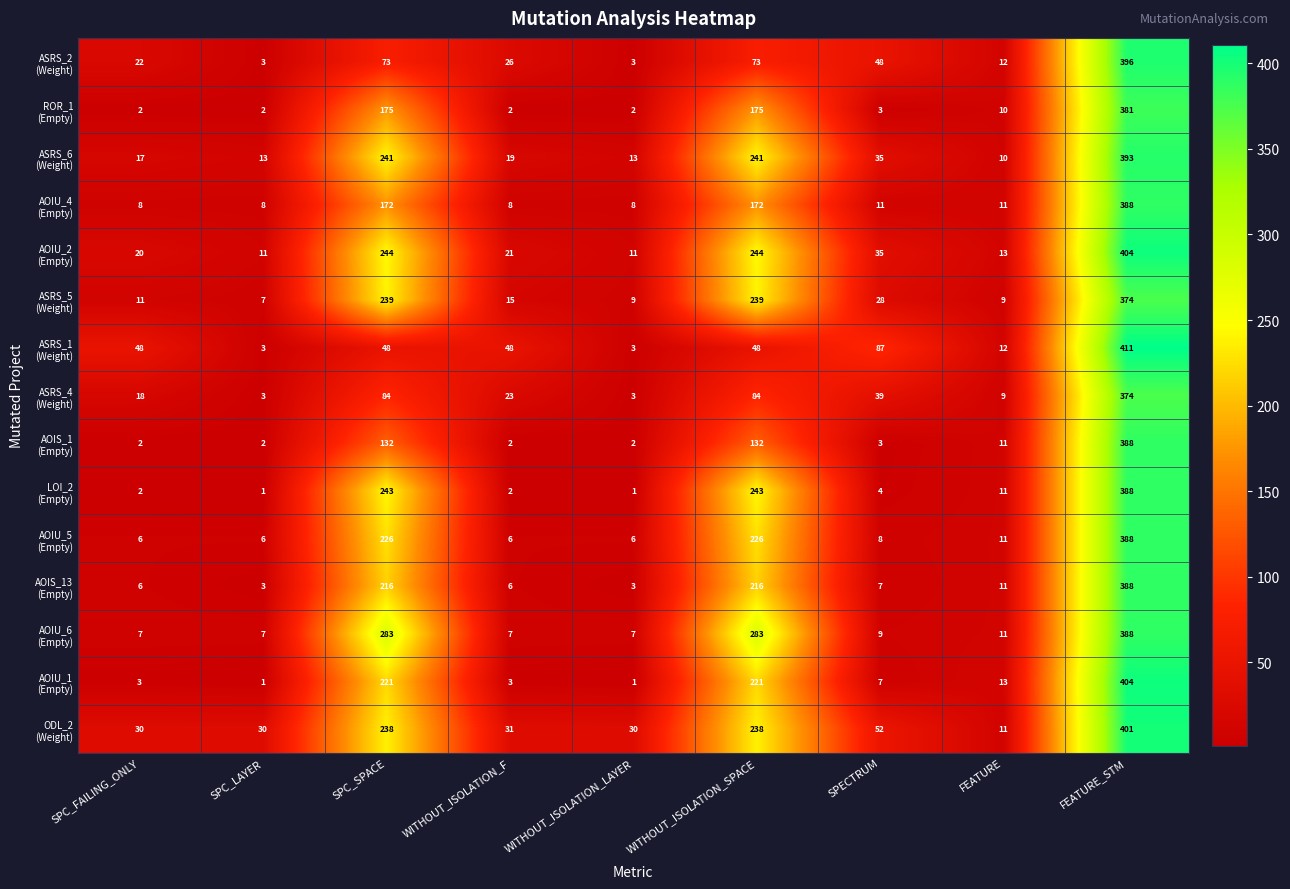

What is the maximum value shown in the chart?

411